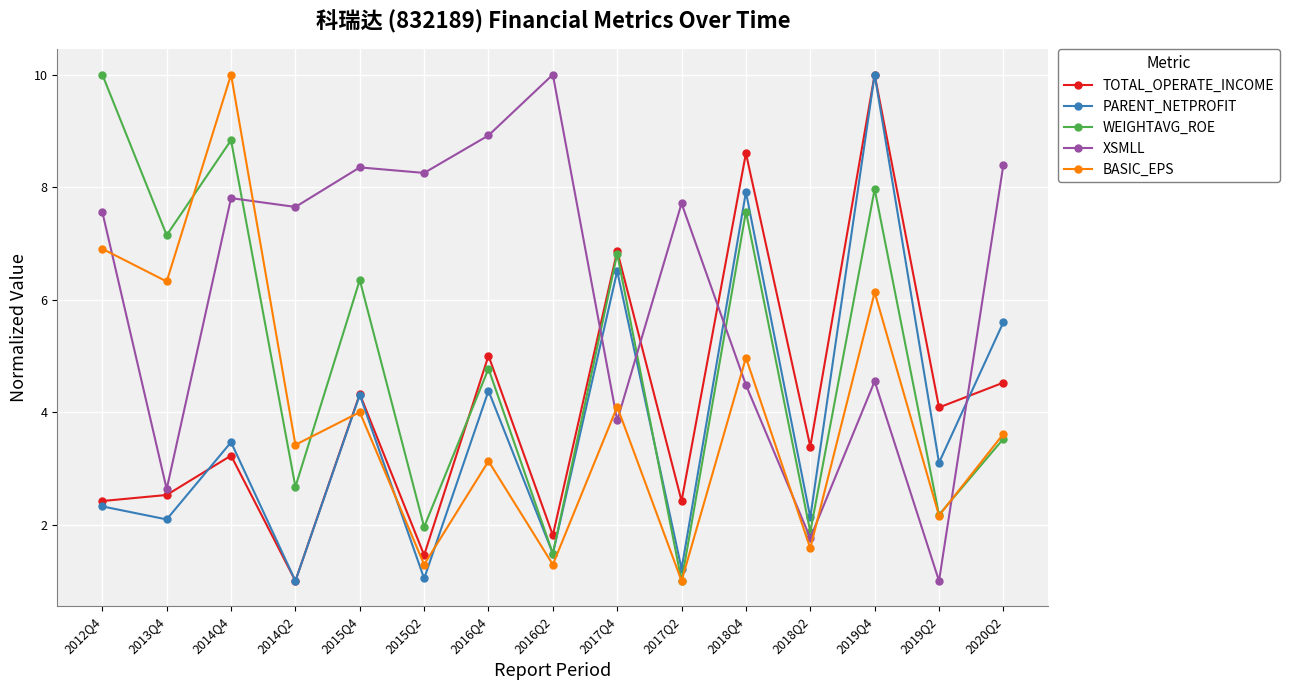

What are all the series names shown in the legend?

TOTAL_OPERATE_INCOME, PARENT_NETPROFIT, WEIGHTAVG_ROE, XSMLL, BASIC_EPS